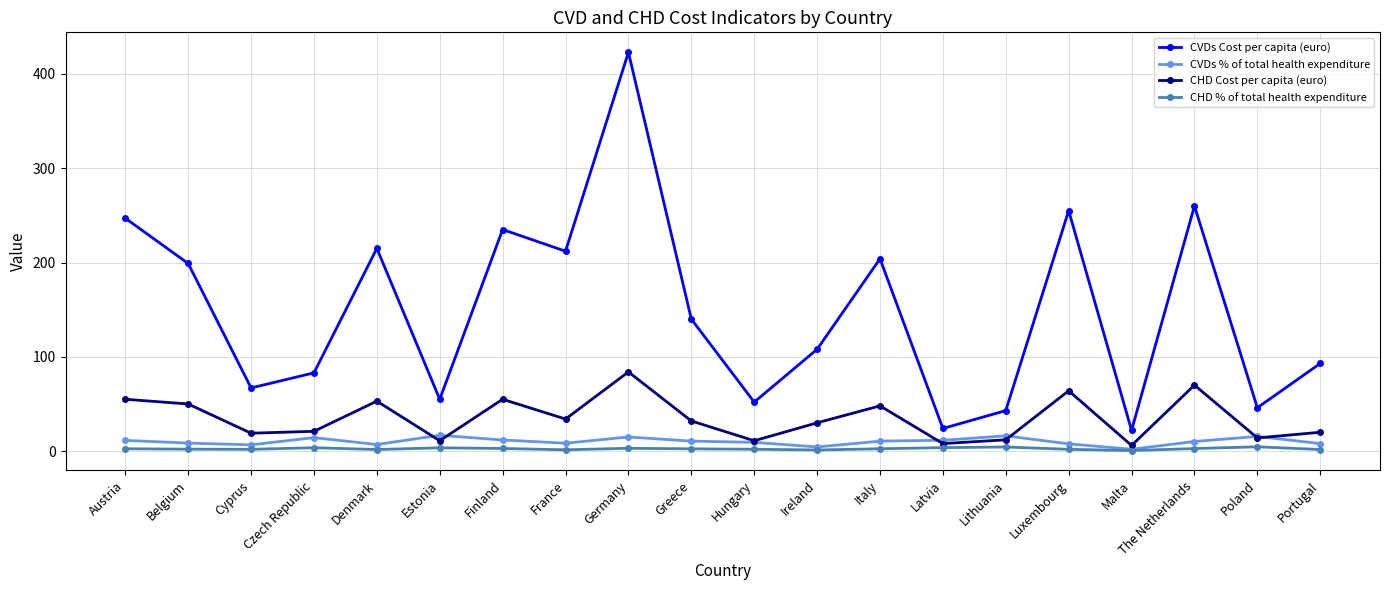

What is the total value across all series at Belgium?

259.6